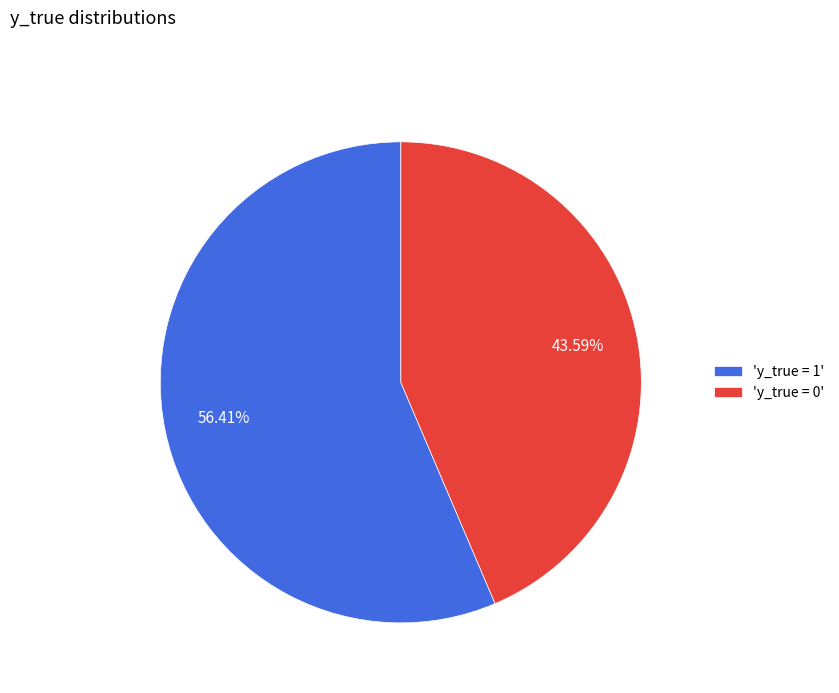

Rank the categories by value from lowest to highest.

'y_true = 0', 'y_true = 1'